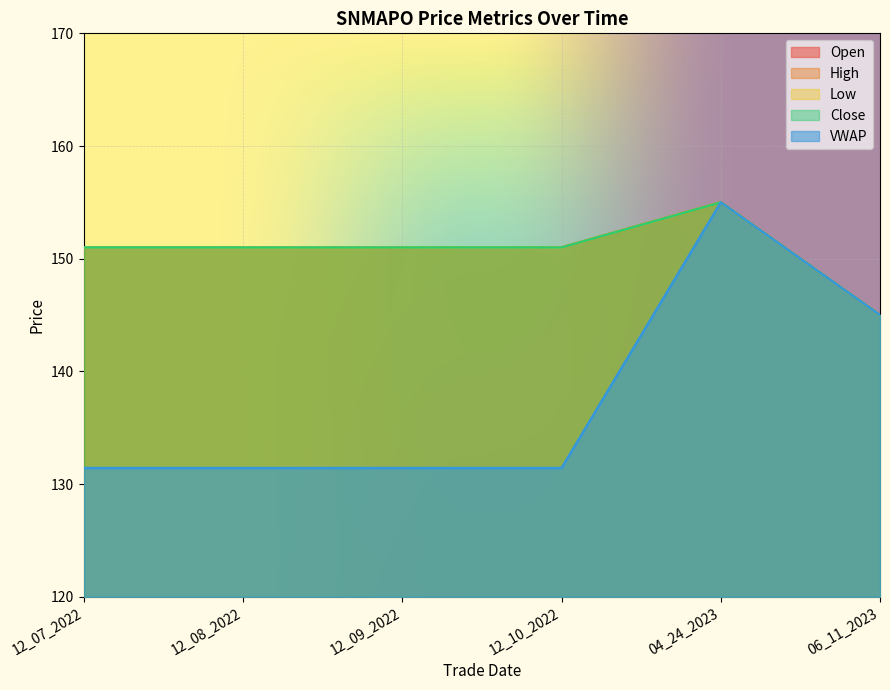

What is the total value across all series at 06_11_2023?

725.0